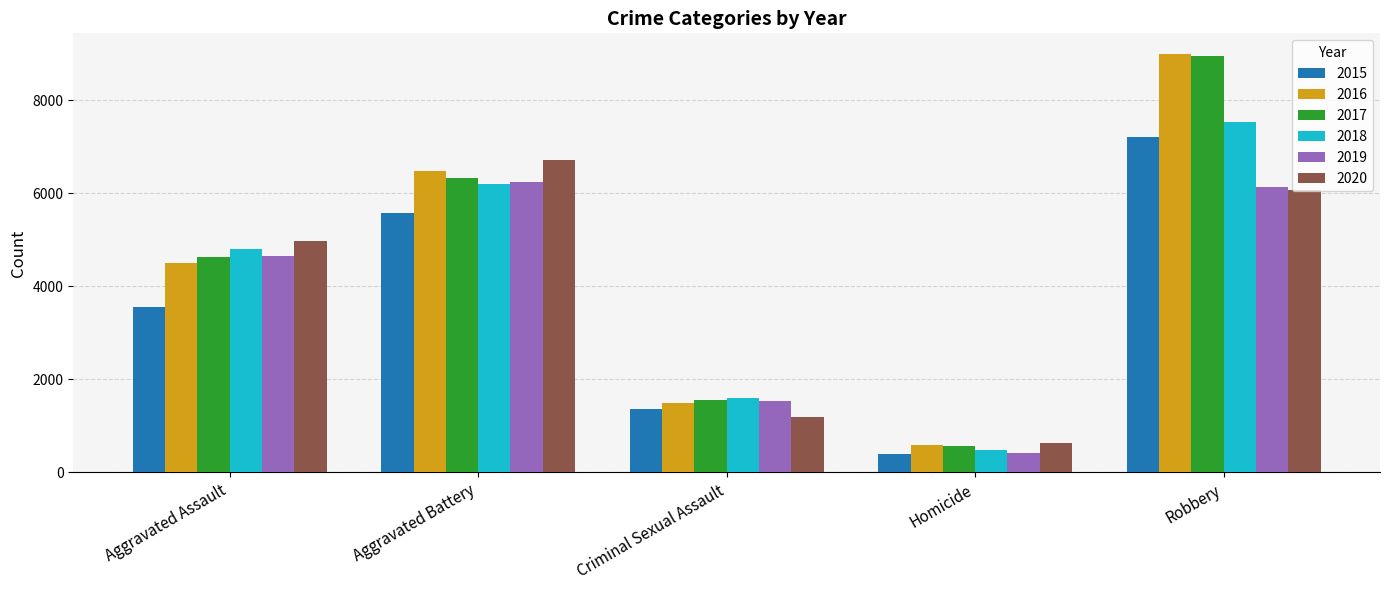

Which series has the widest spread of values?

2016